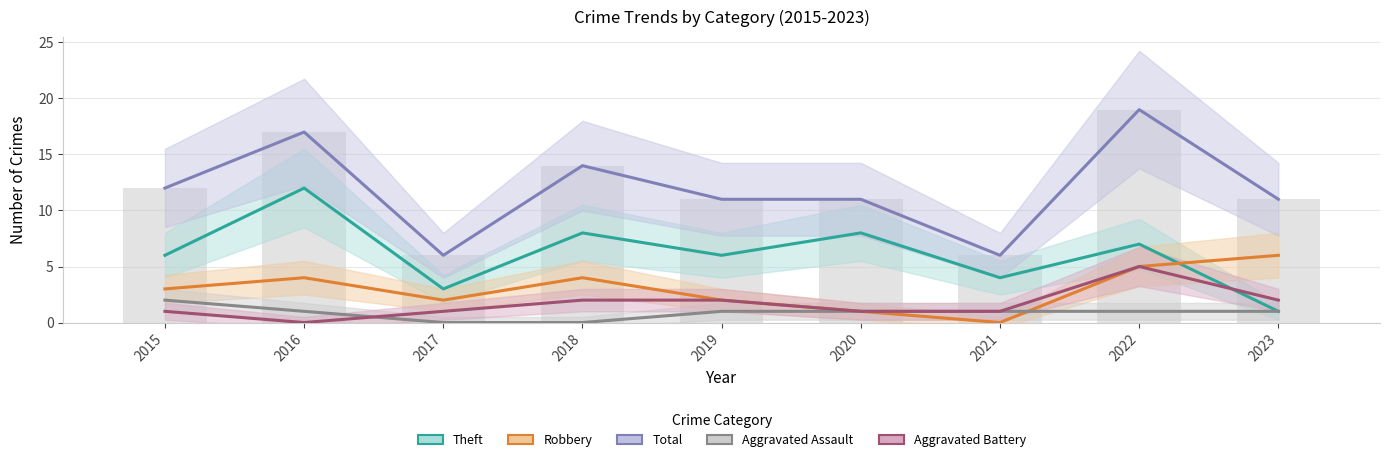

Reading left to right, transcribe all the data shown in this chart.

Theft: 6	12	3	8	6	8	4	7	1
Robbery: 3	4	2	4	2	1	0	5	6
Total: 12	17	6	14	11	11	6	19	11
Aggravated Assault: 2	1	0	0	1	1	1	1	1
Aggravated Battery: 1	0	1	2	2	1	1	5	2